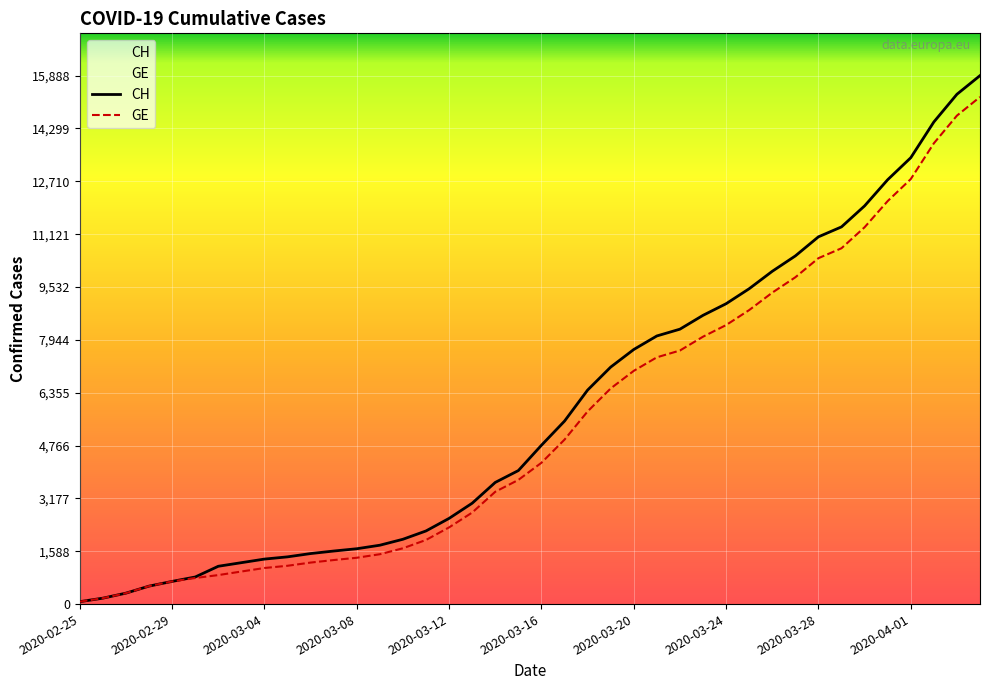

Which series has the largest total across all categories?

CH